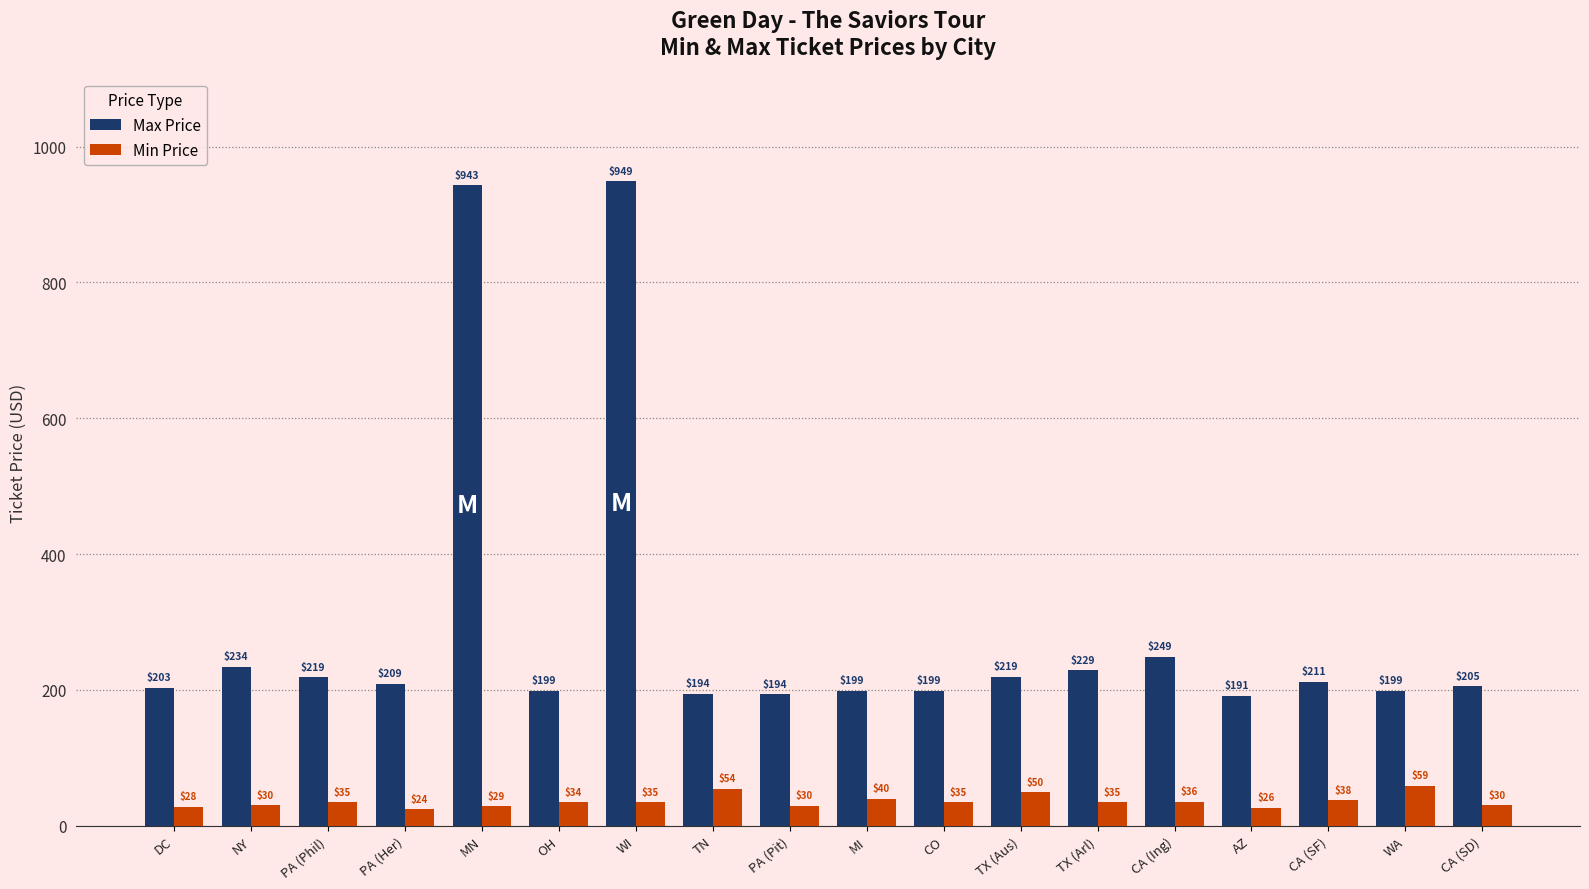

Where is Max Price nearest to the value 570?

CA (Ing)